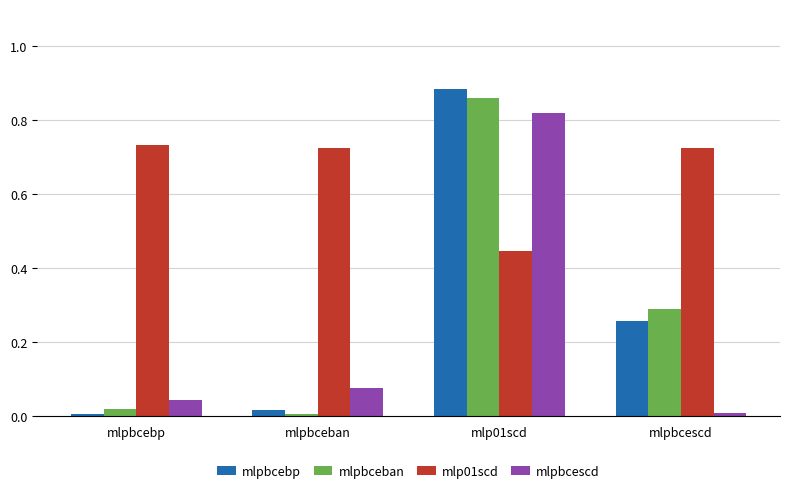

Rank the series at mlpbcescd from lowest to highest value.

mlpbcescd, mlpbcebp, mlpbceban, mlp01scd